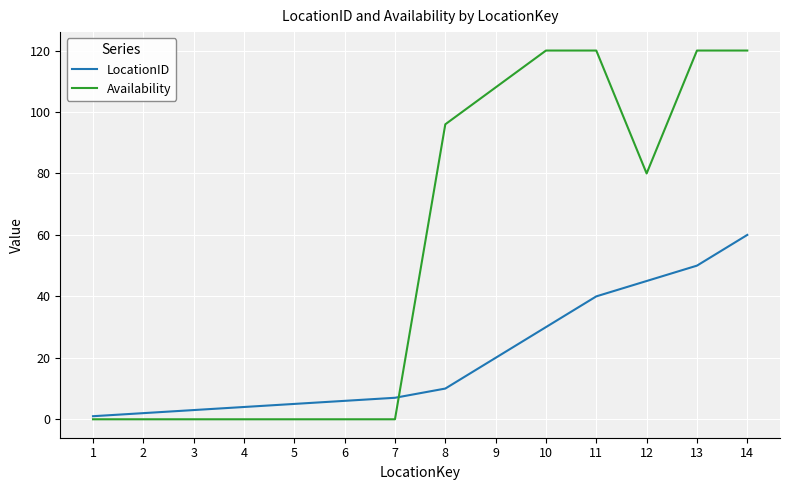

What are all the series names shown in the legend?

LocationID, Availability